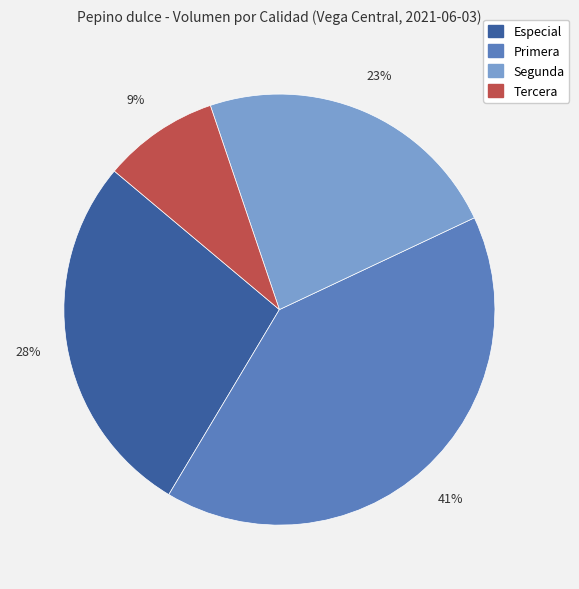

How many segments does this pie chart have?

4